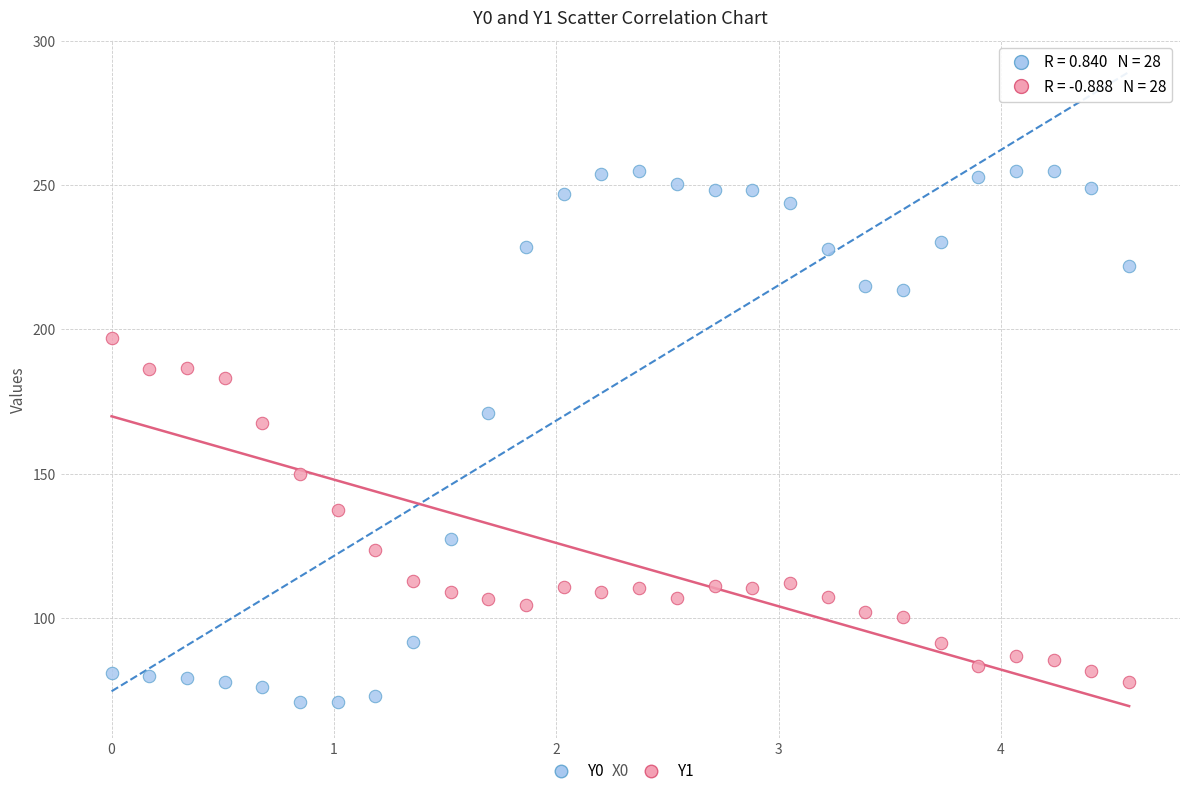

Which series contains the highest Y value?

Y0